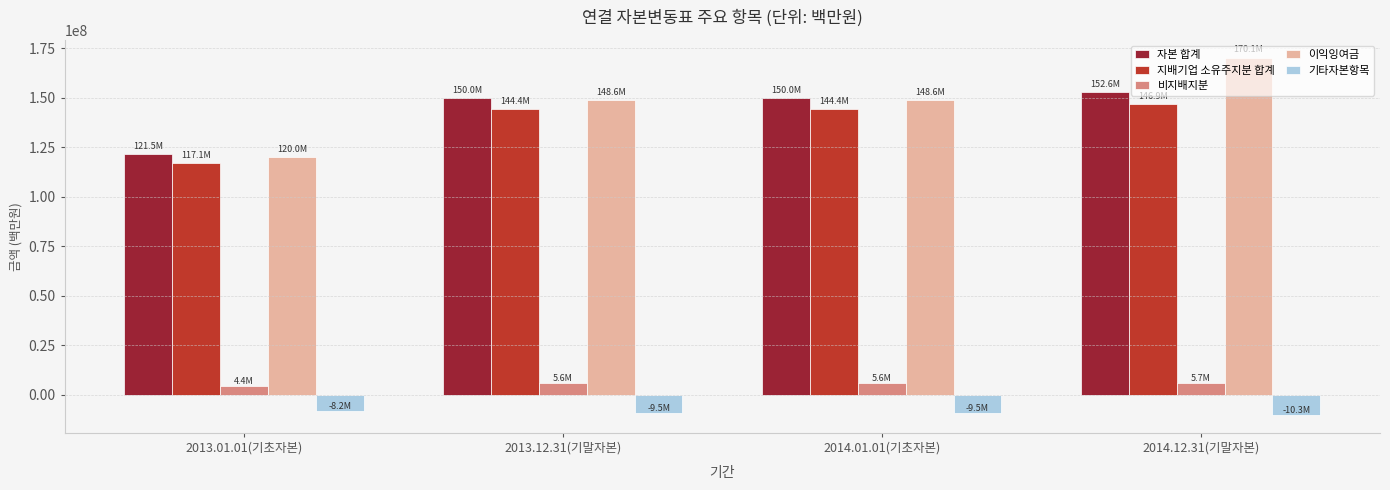

At 2014.12.31(기말자본), list the series in order from largest to smallest.

이익잉여금, 자본 합계, 지배기업 소유주지분 합계, 비지배지분, 기타자본항목